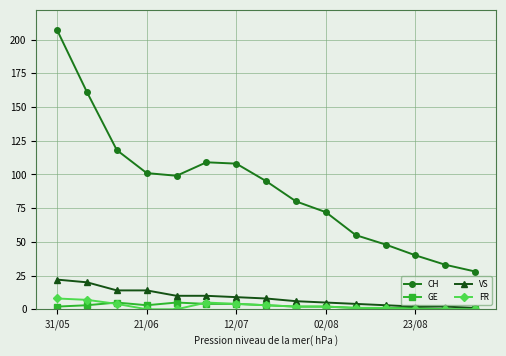

How many series are shown in this chart?

4